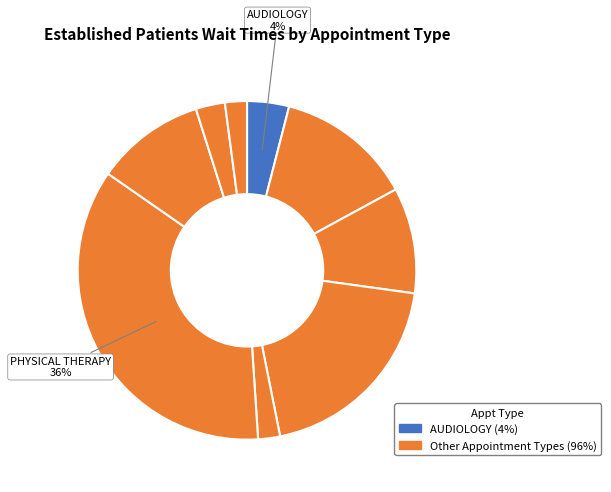

Rank the categories by value from lowest to highest.

SUBSTANCE USE DISORDER INDIVIDUAL, PAIN MEDICINE, PRIMARY CARE - MENTAL HEALTH INTEGRATED, PRIMARY CARE, AUDIOLOGY, OPTOMETRY, PODIATRY, MENTAL HEALTH INDIVIDUAL, ORTHOPEDICS, PHYSICAL THERAPY